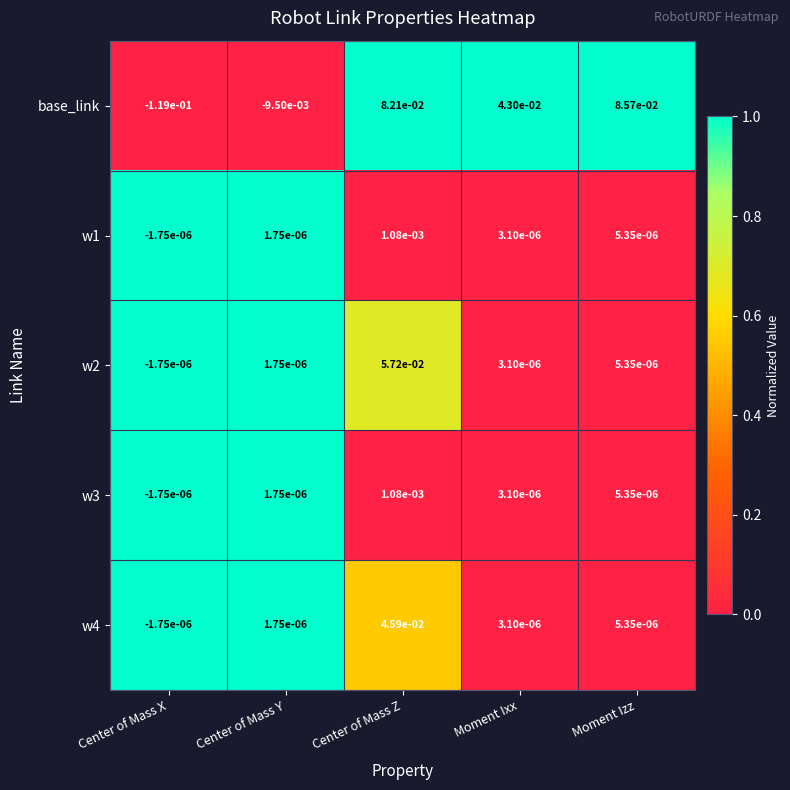

How many data points does each series have?

5